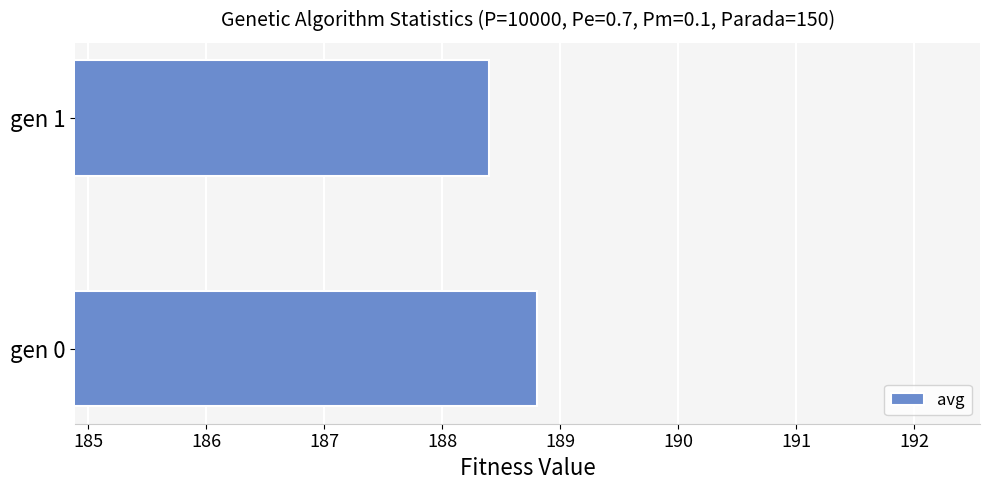

What is the minimum value shown in the chart?

188.4